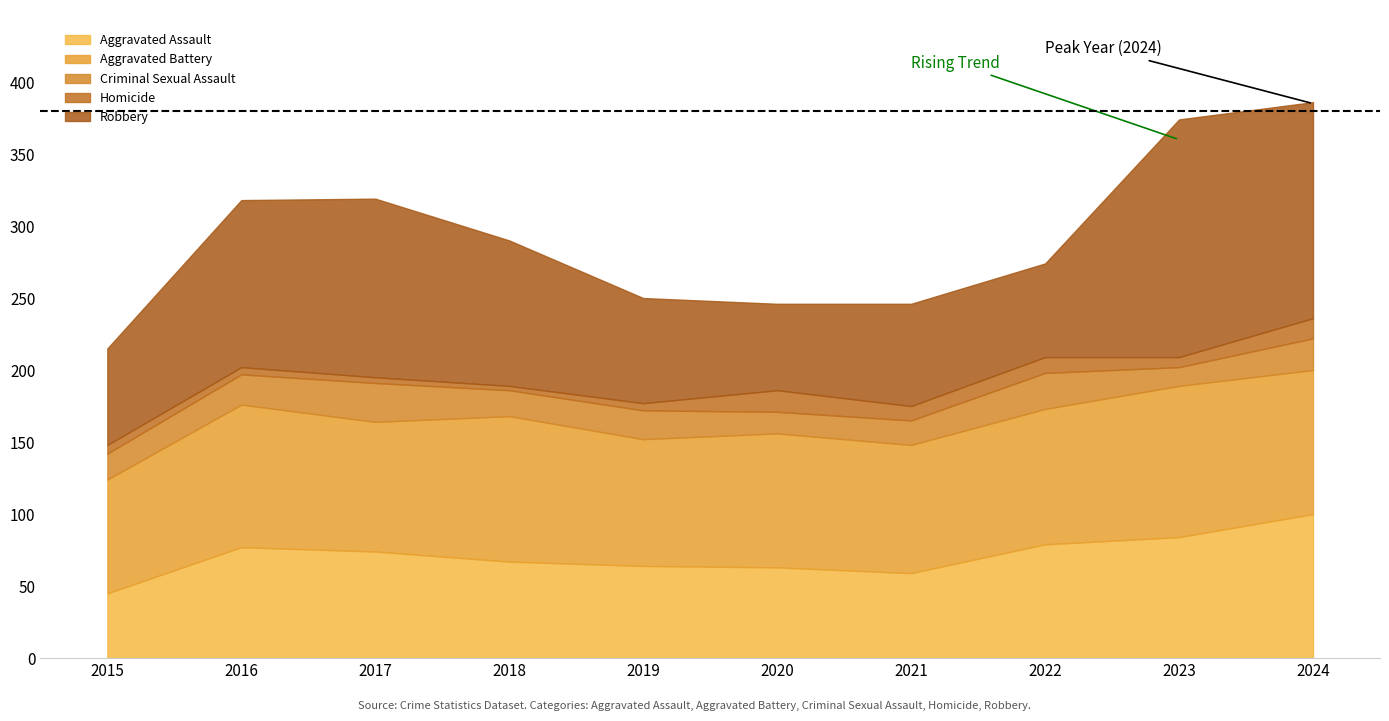

What is the maximum value shown in the chart?

165